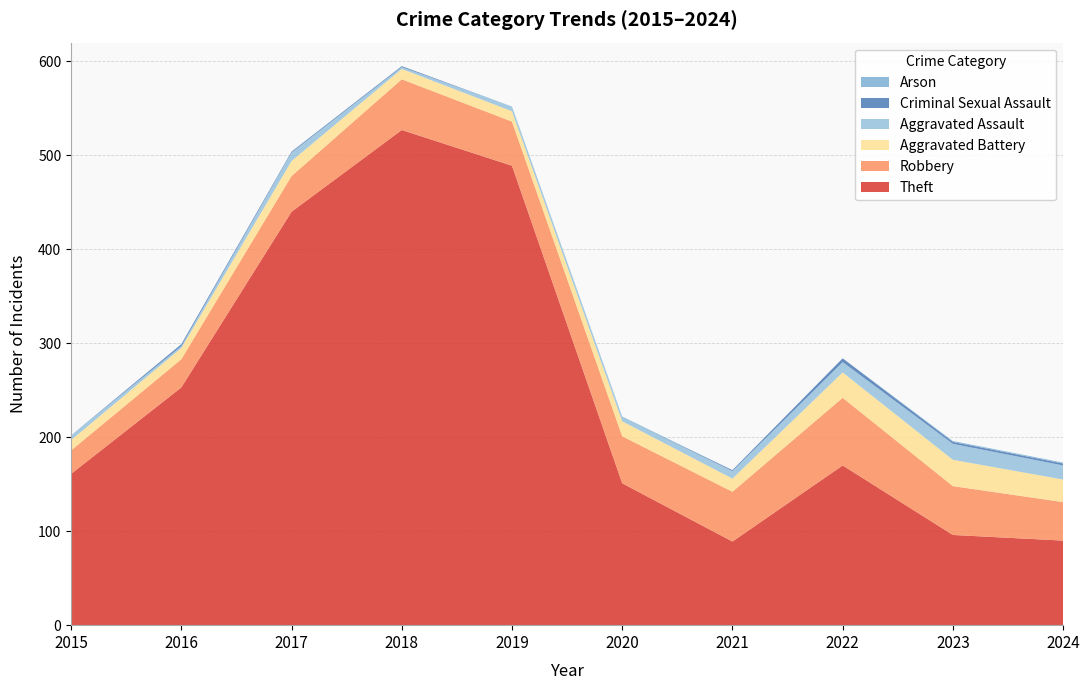

Reading left to right, list all the values displayed in this chart.

Theft: 161	253	440	527	489	151	89	170	96	90
Robbery: 25	30	38	54	47	50	53	72	52	41
Aggravated Battery: 11	12	16	11	11	16	14	27	28	24
Aggravated Assault: 5	2	9	2	5	4	8	11	17	15
Criminal Sexual Assault: 0	2	1	1	0	0	1	4	2	2
Arson: 0	0	0	0	0	1	0	0	1	1